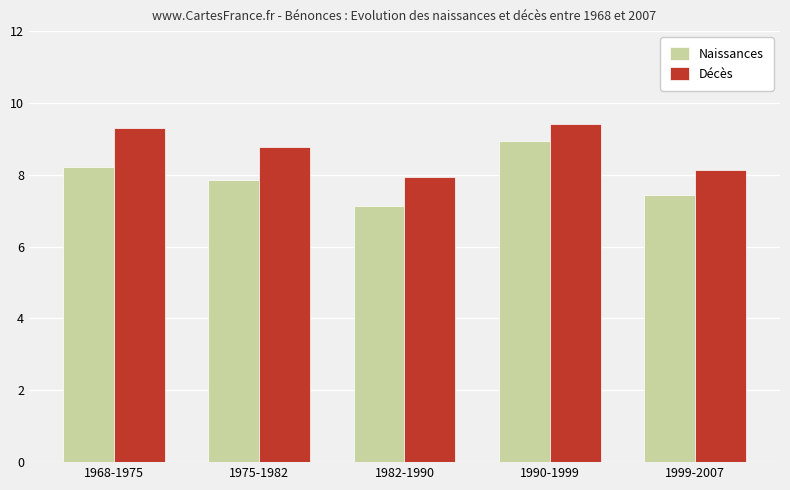

Rank the series by their average value, from highest to lowest.

Décès, Naissances